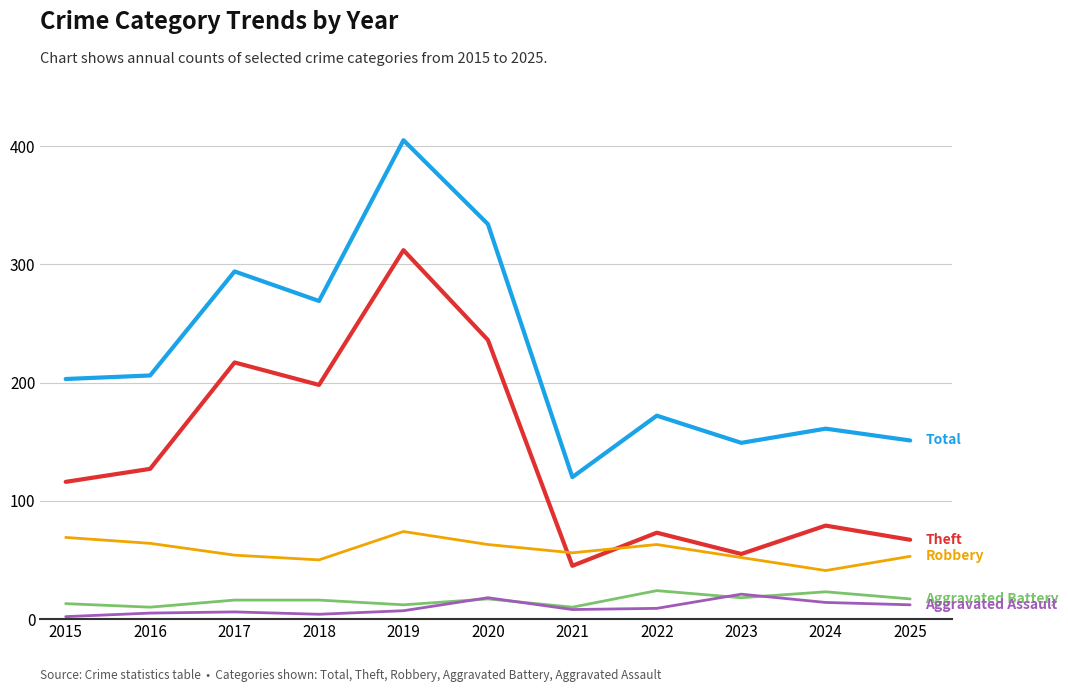

What is the total value across all series at 2023?

295